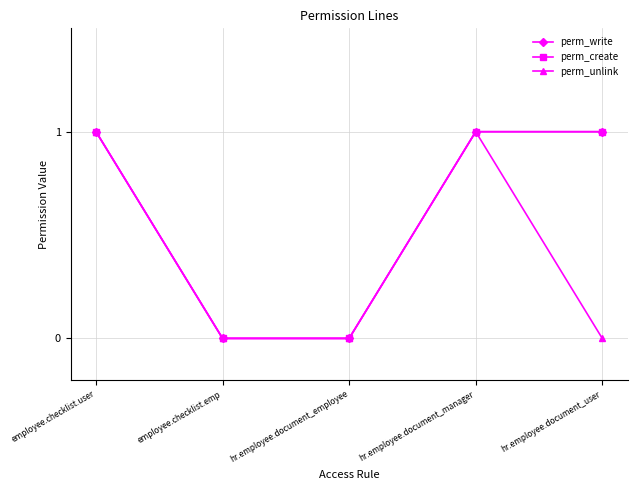

Which series has the largest total across all categories?

perm_write